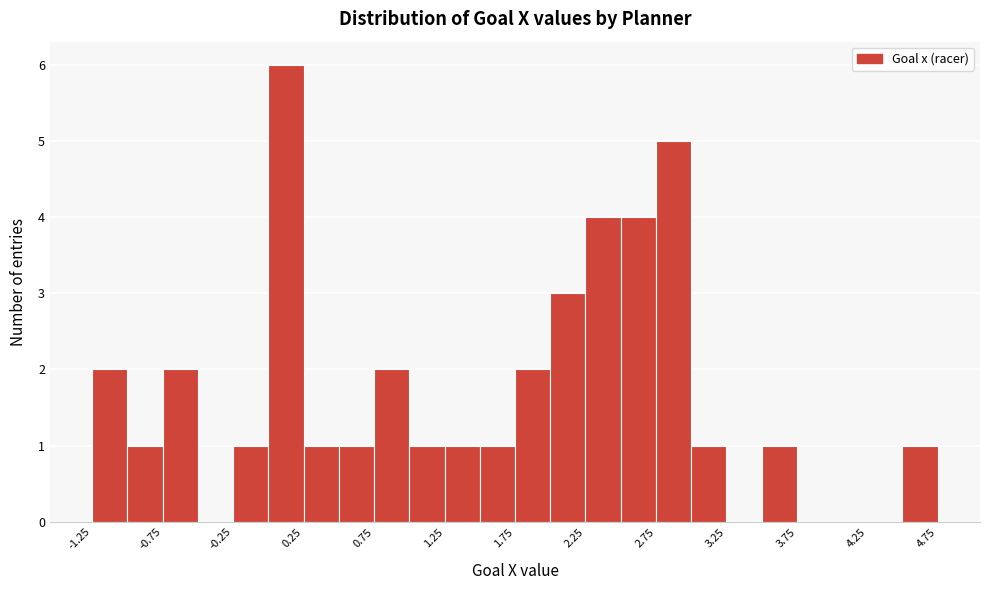

How tall is the bar that spans 3.00 to 3.25 on the x-axis? The values are not printed on the chart, so give them approximately, as read against the axis.

1